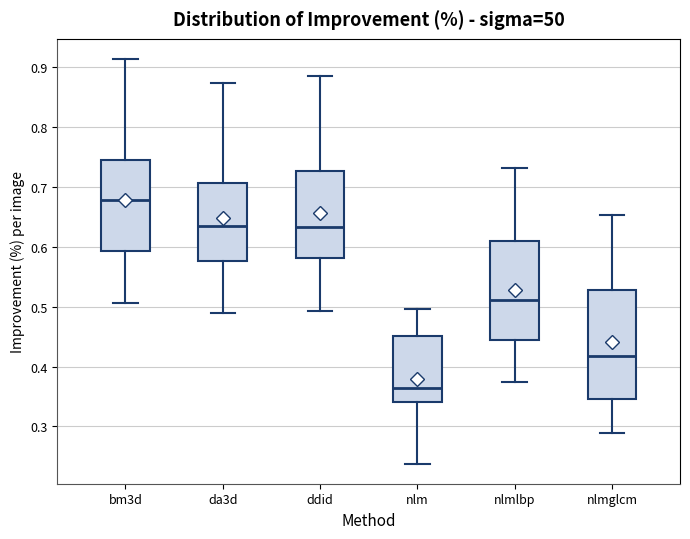

Which box has the lowest median line?

nlm